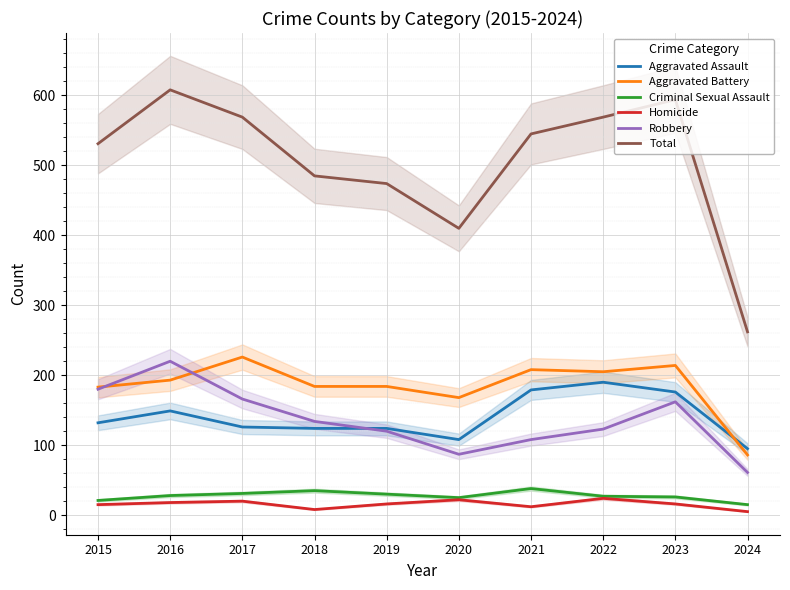

What is the sum of all Criminal Sexual Assault values?

276